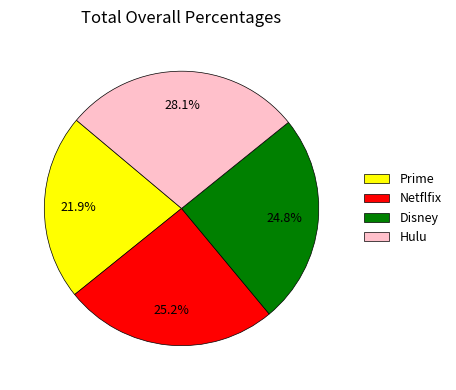

Which slice is the largest?

Hulu